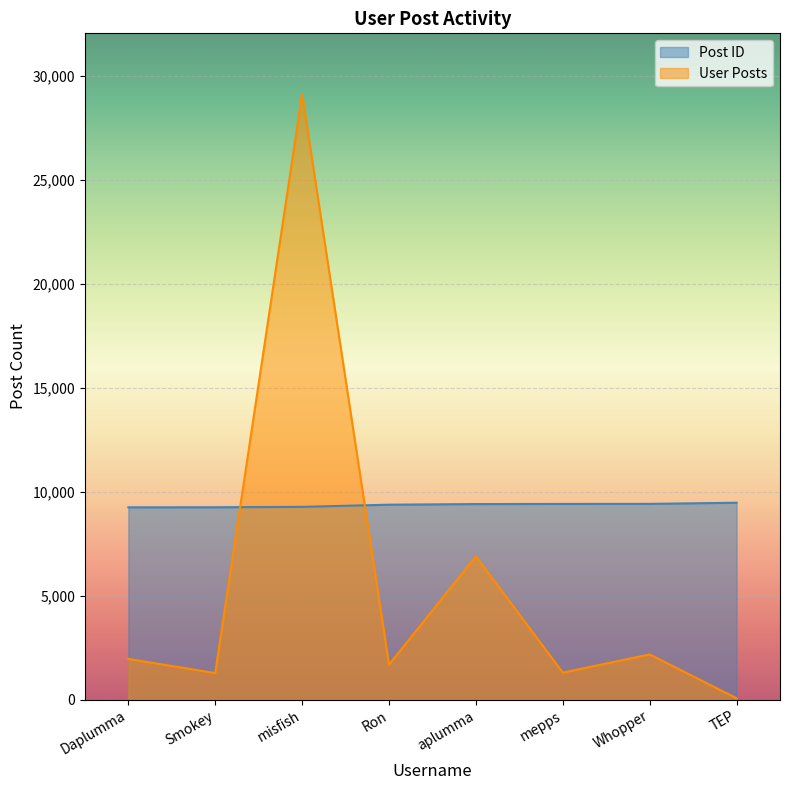

What is the label of the 6th point from the left?

mepps